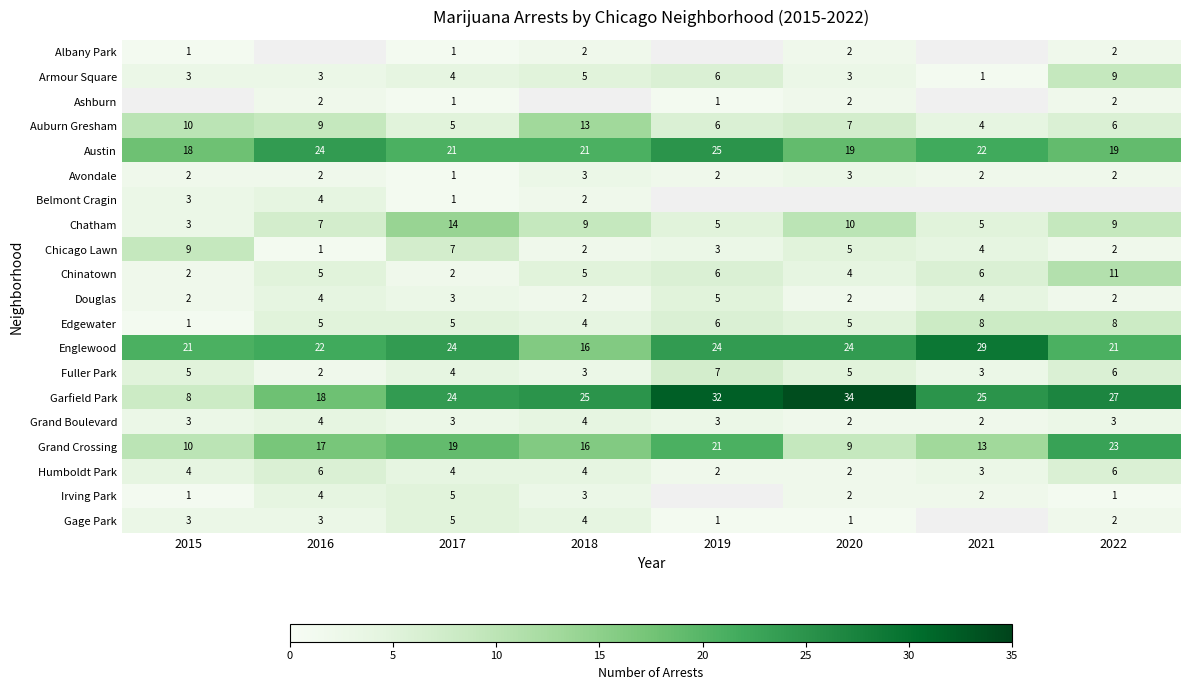

How many categories are shown in the chart?

8